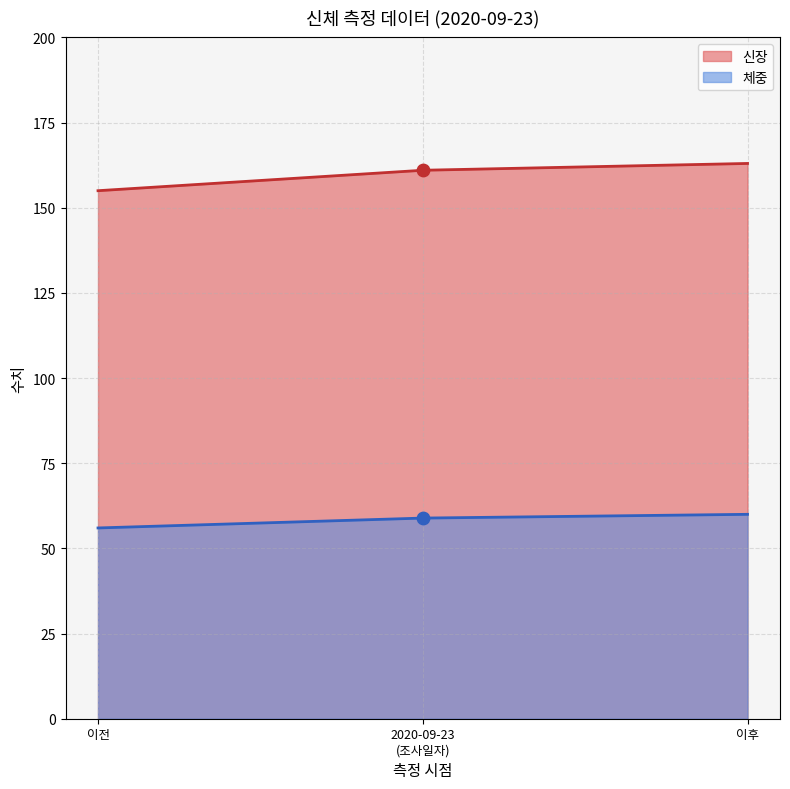

Is the value of 체중 at 이전 greater than the value of 신장 at 이전?

No